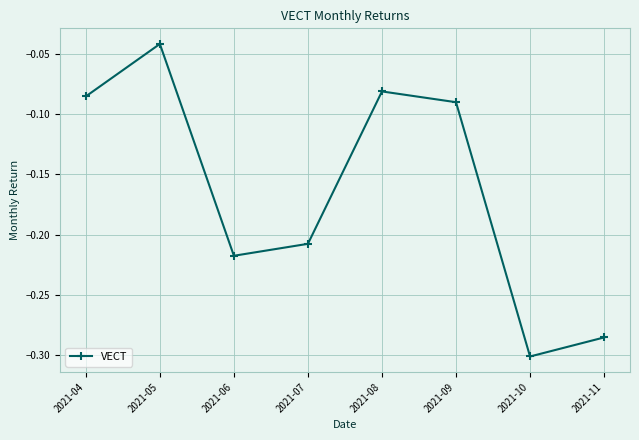

What is the sum of all values?

-1.3